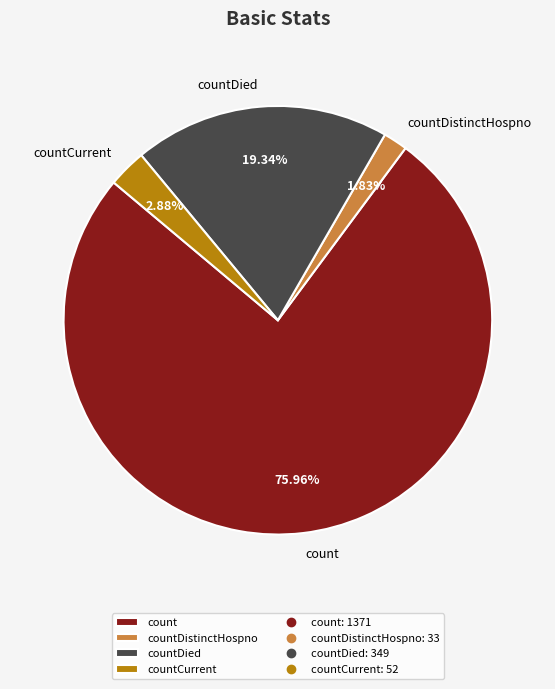

Does countDied account for over 50% of the chart?

No